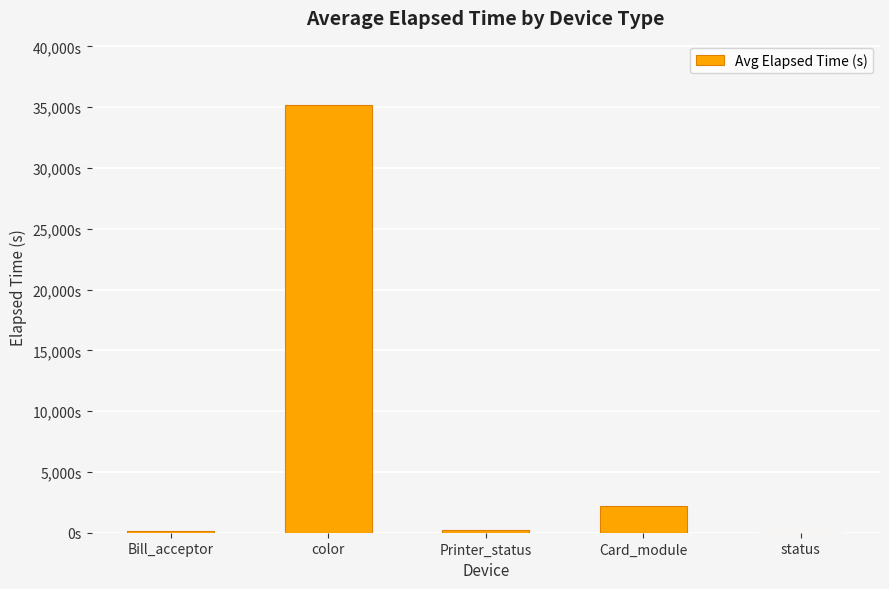

List the labels in order of value, largest first.

color, Card_module, Printer_status, Bill_acceptor, status